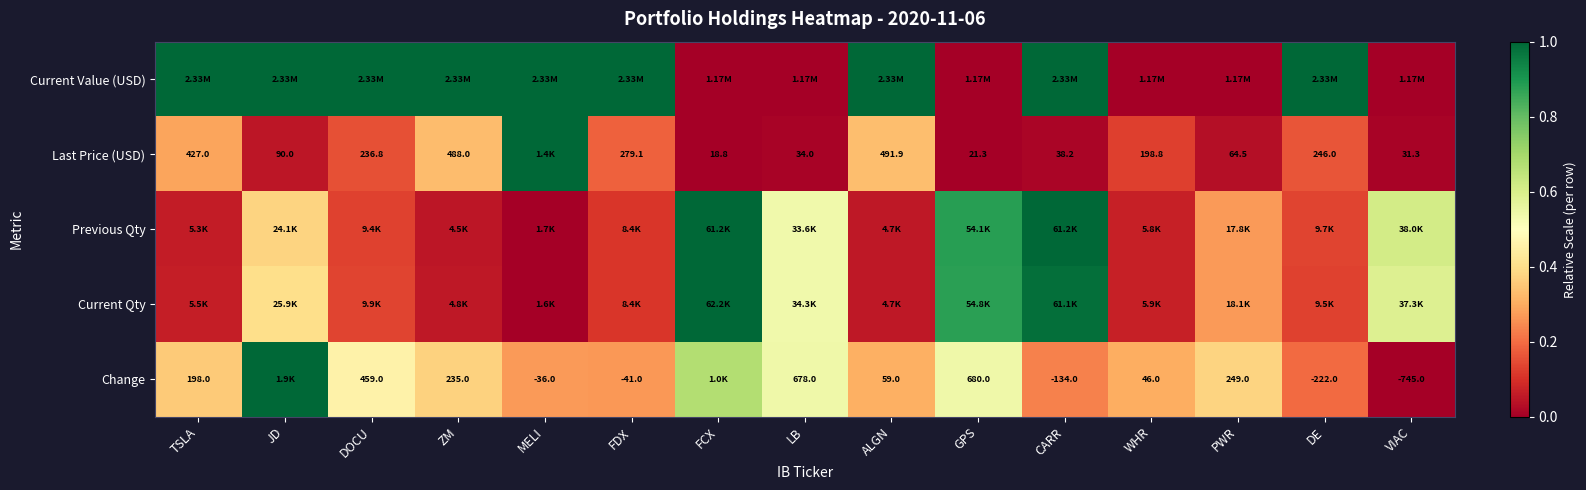

Which series has the largest range (max minus min)?

Current Value (USD)